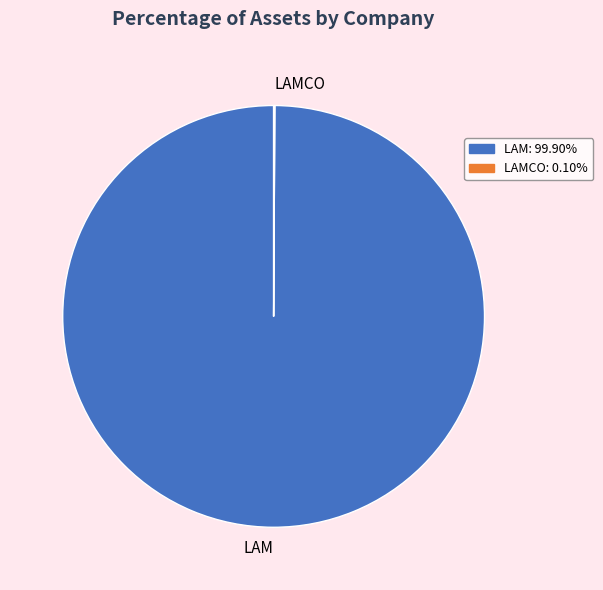

Which slice is the largest?

LAM